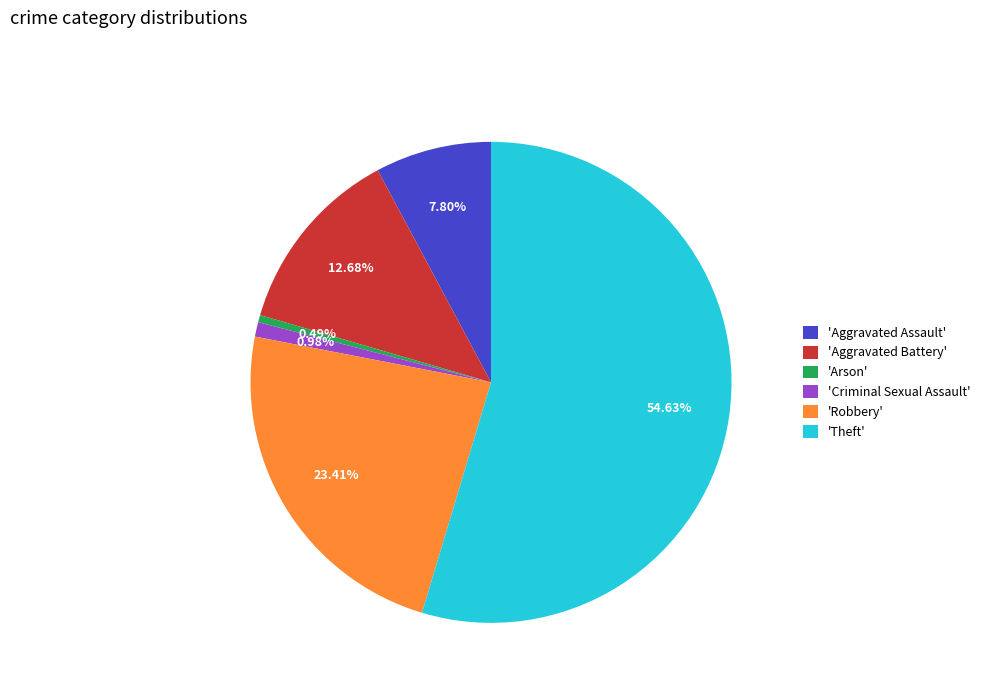

Which category accounts for the majority?

'Theft'